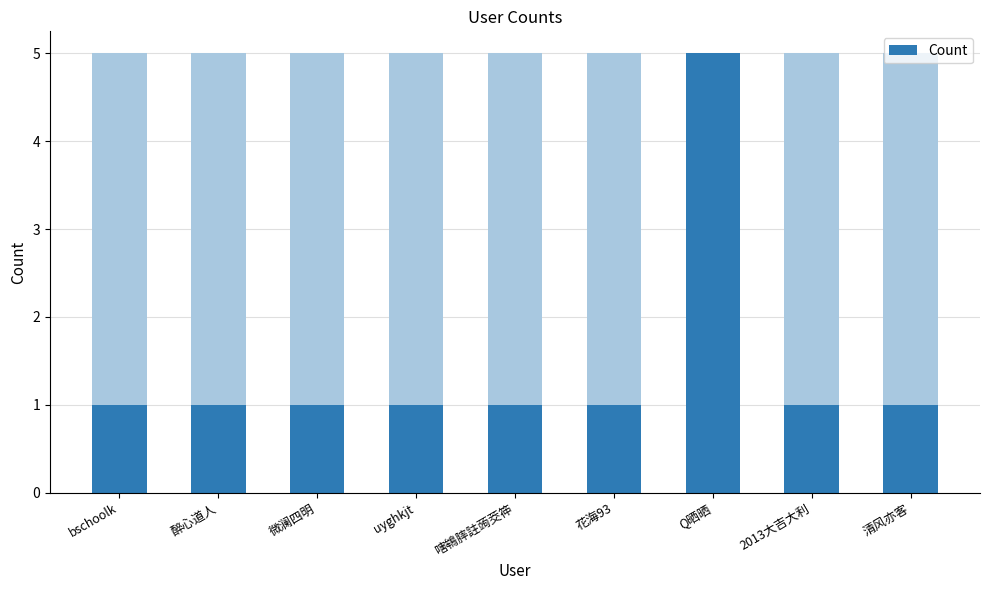

What position from the right is 2013大吉大利?

2